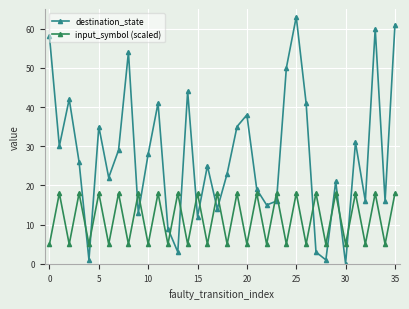

What is the sum of all input_symbol (scaled) values?

414